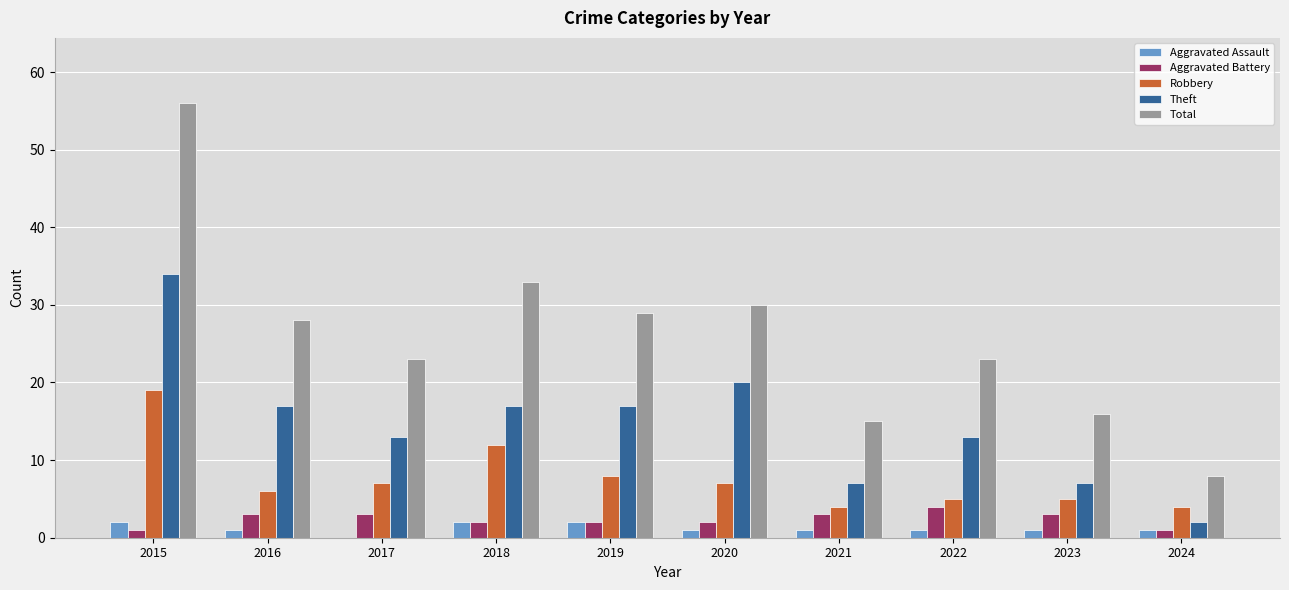

True or false: Total has a value of 76 at 2015.

False